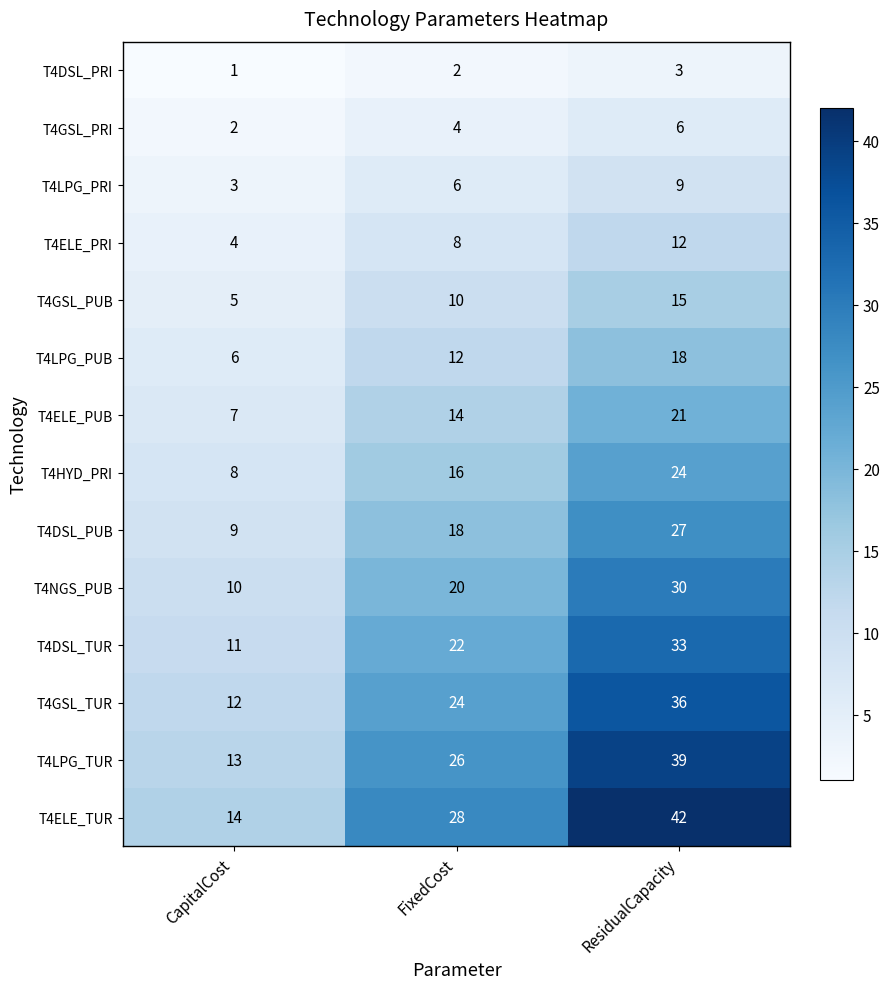

What is the lowest value of the T4ELE_PUB series?

7